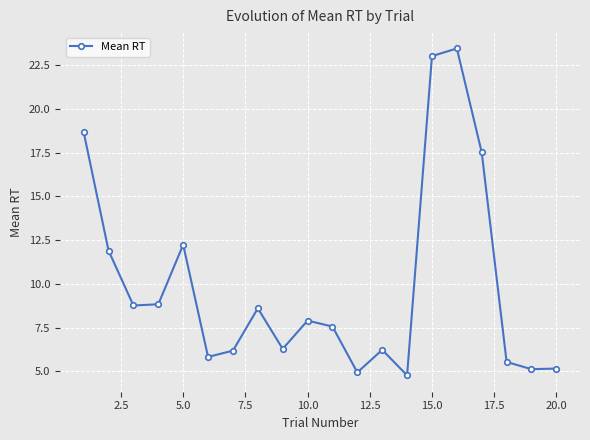

What is the smallest value displayed?

4.8